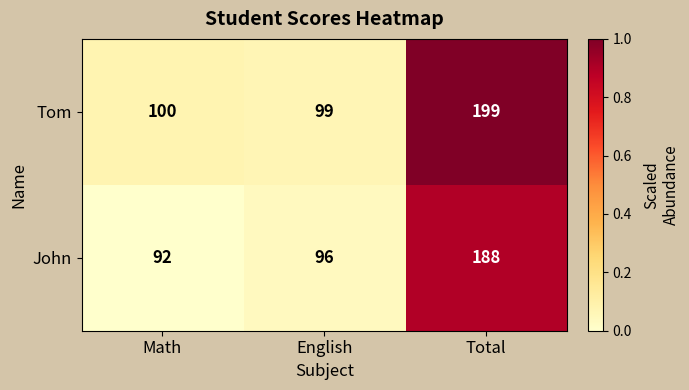

What is the difference between the maximum and minimum values in the Tom series?

100